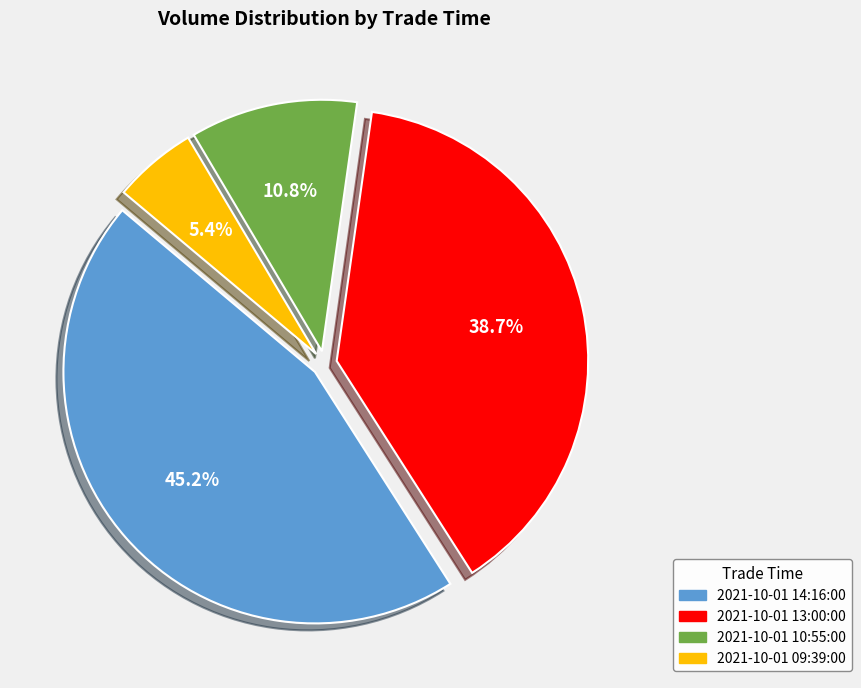

Does 2021-10-01 13:00:00 represent more than half of the total?

No